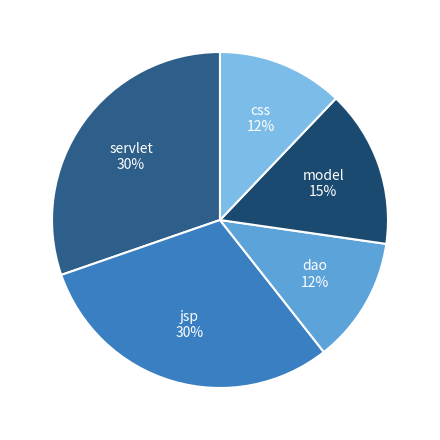

Count the number of slices in the pie.

5